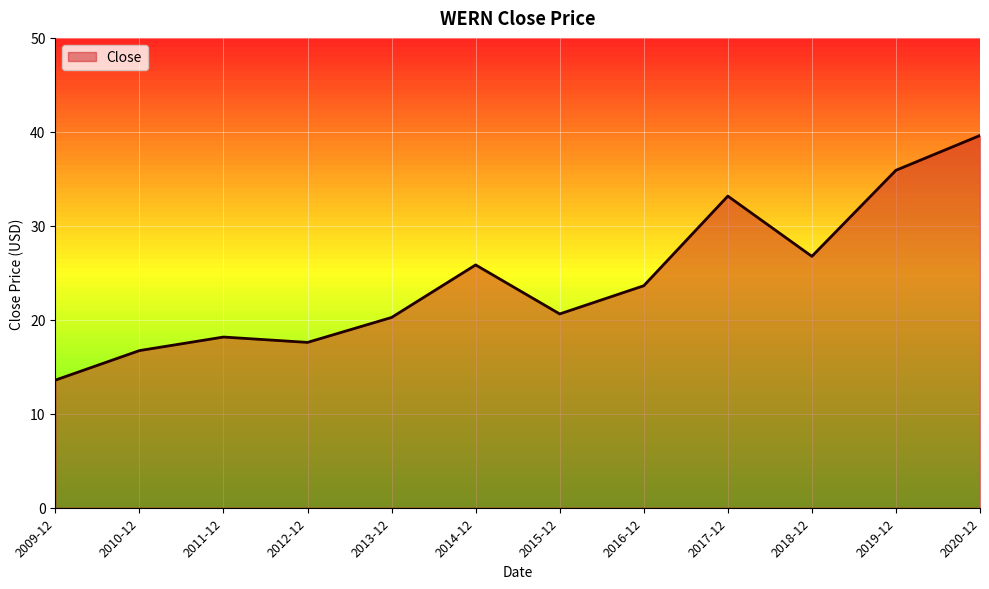

Reading left to right, transcribe all the data shown in this chart.

13.6	16.7	18.2	17.6	20.2	25.8	20.6	23.6	33.2	26.8	35.9	39.6